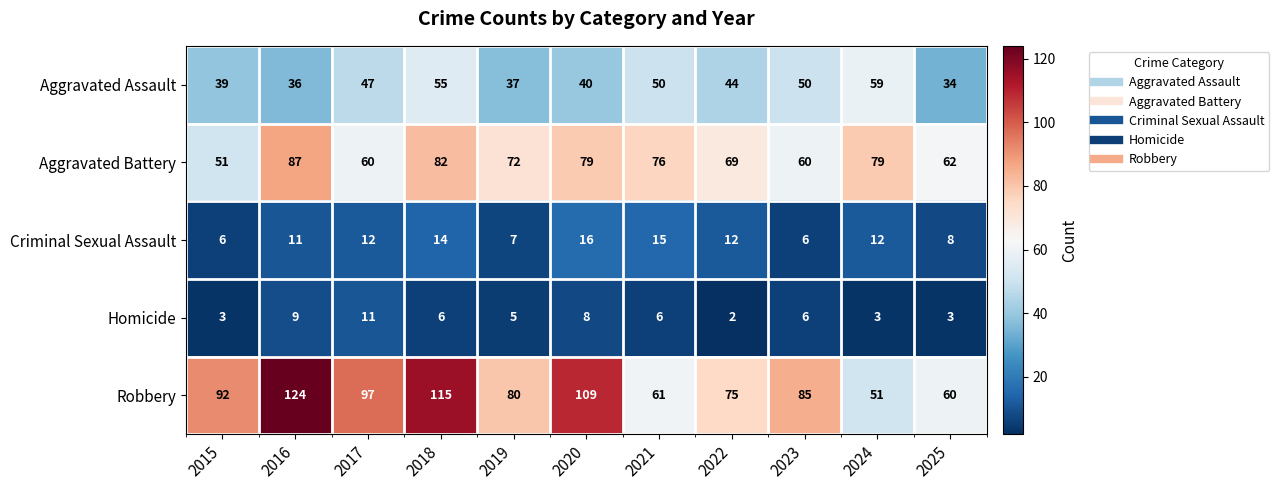

Which category has the highest value in the Robbery series?

2016